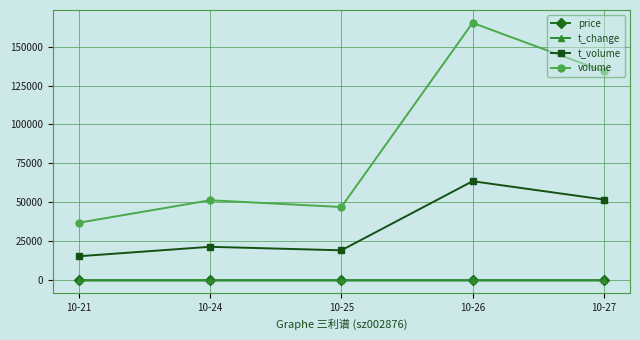

Is this an area chart (filled region under the line)?

No